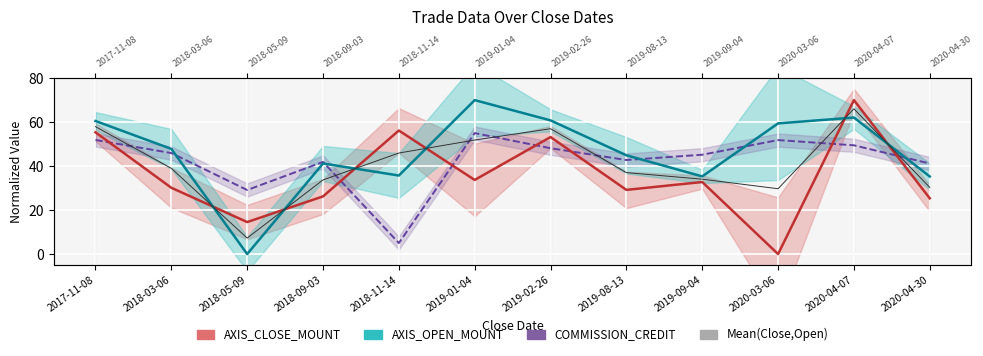

What are all the series names shown in the legend?

AXIS_CLOSE_MOUNT, AXIS_OPEN_MOUNT, COMMISSION_CREDIT, Mean(Close,Open)